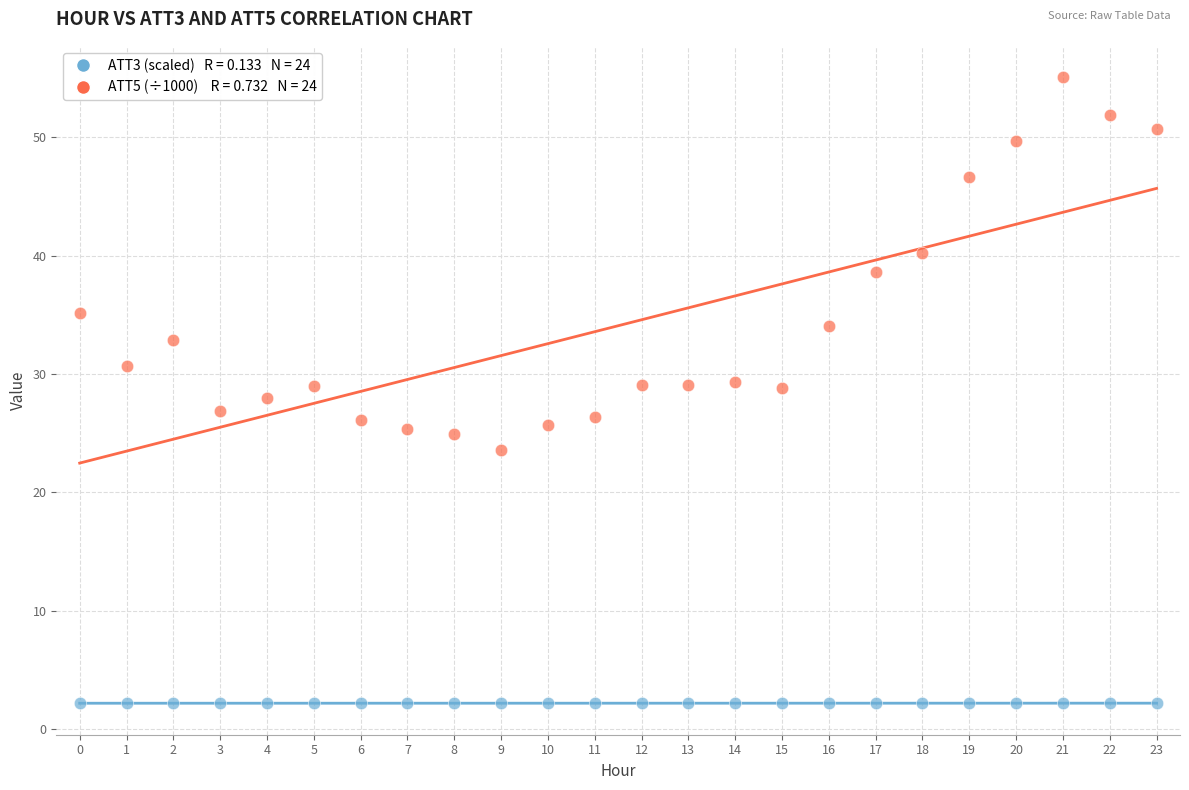

Across all data points, what is the range of Y values (max minus min)?

52.9